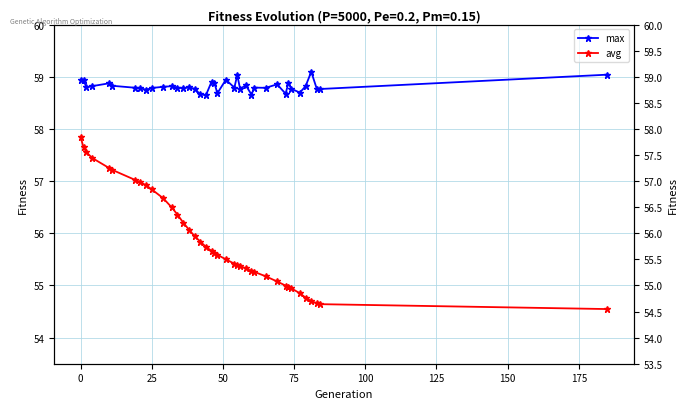

Is it true that avg equals 25.8 at 35?

False